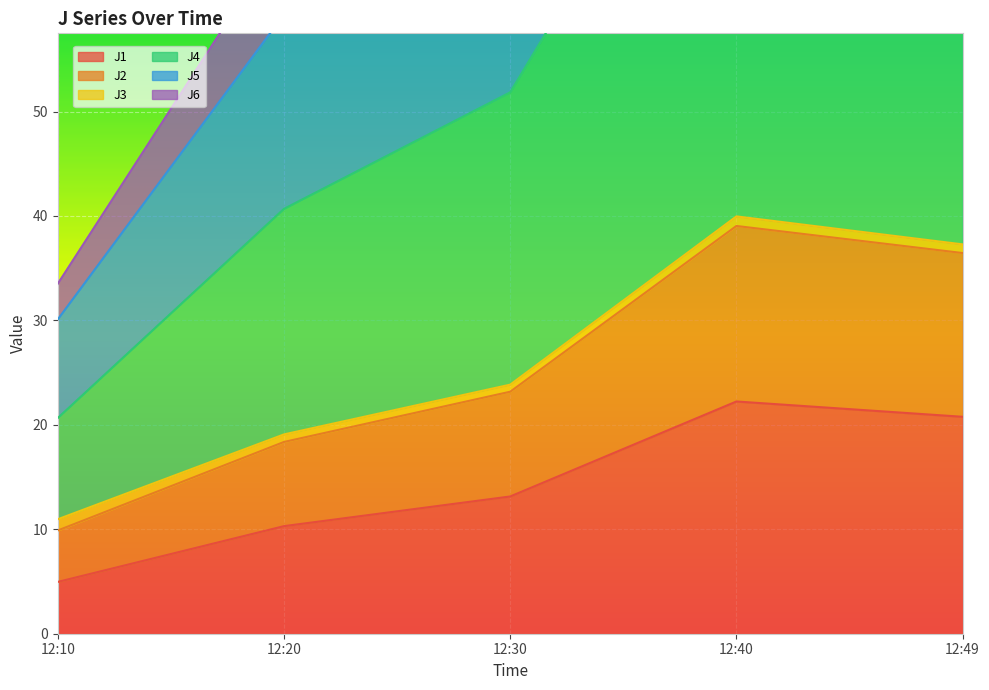

Is it true that J1 equals 20.8 at 12:49?

True